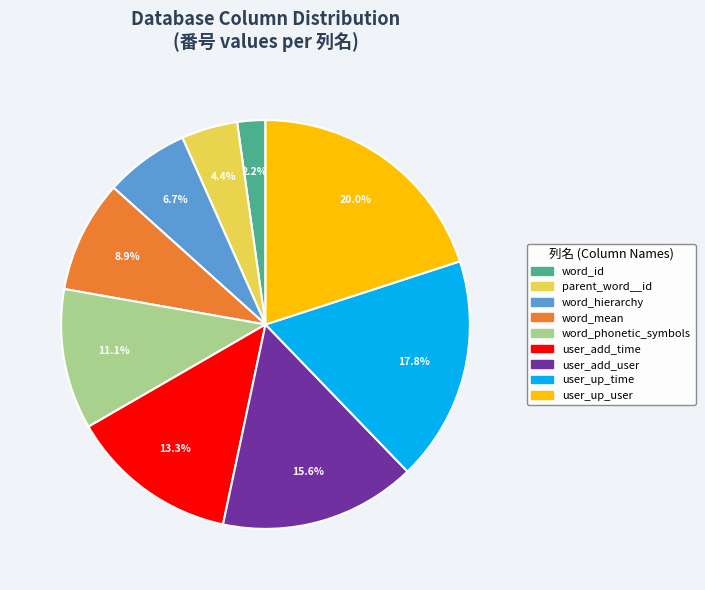

Is there any slice that represents more than half of the pie?

No